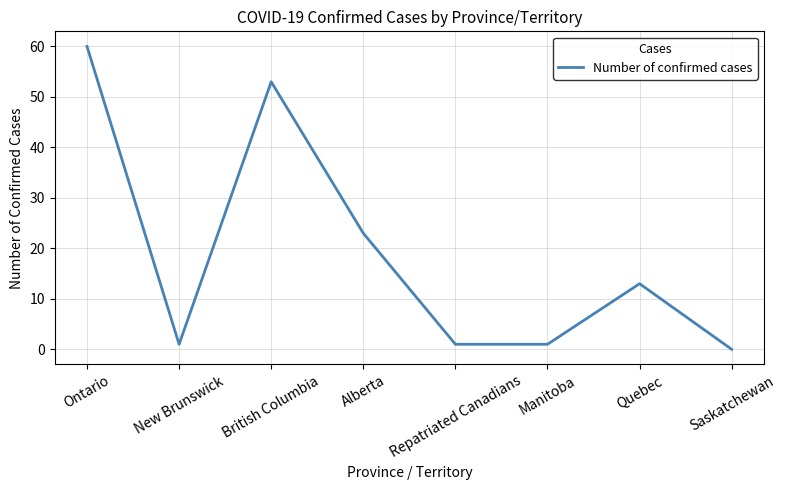

What position from the left is Saskatchewan?

8